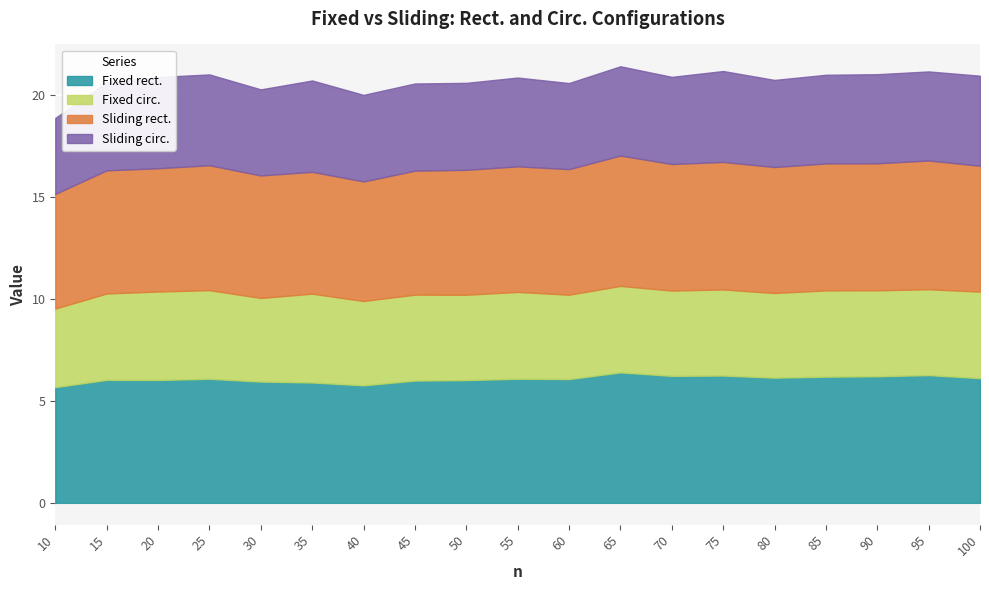

Is it true that Fixed rect. equals 7.5 at 40?

False